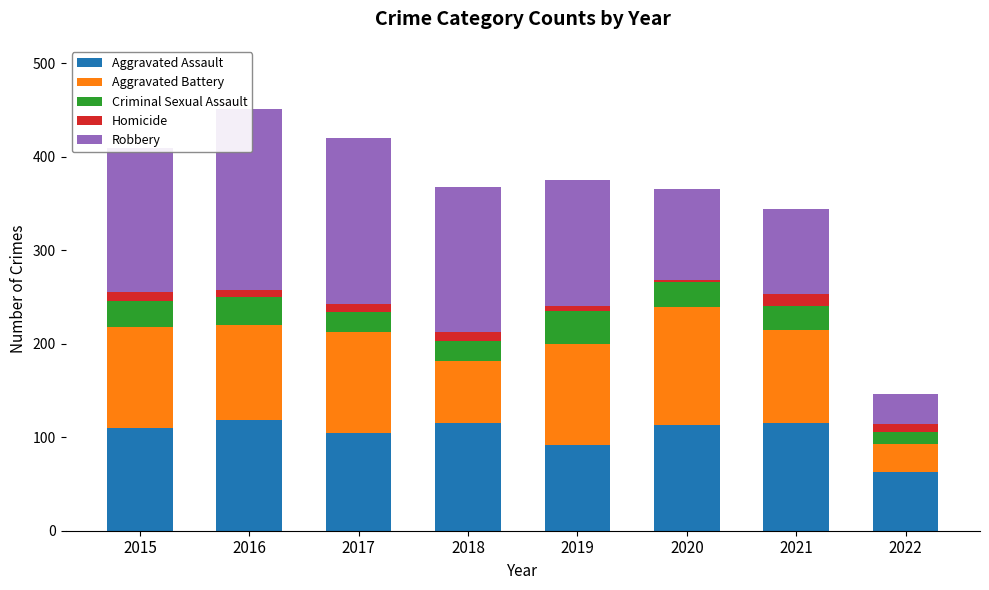

At how many categories does at least one series exceed 185?

1